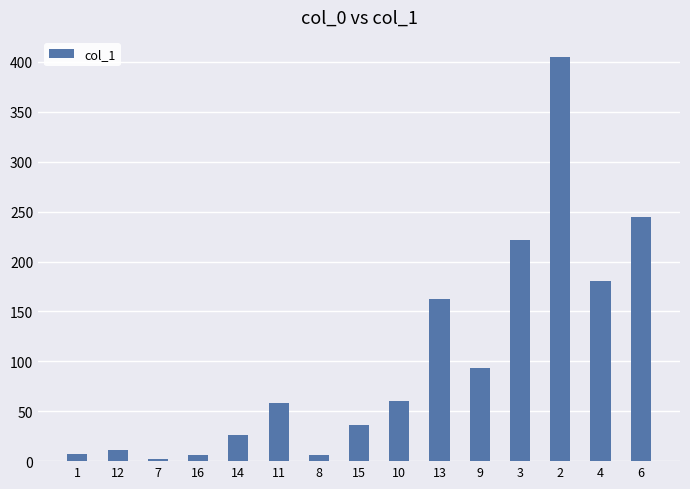

What is the change in value from 15 to 10?

+24.3